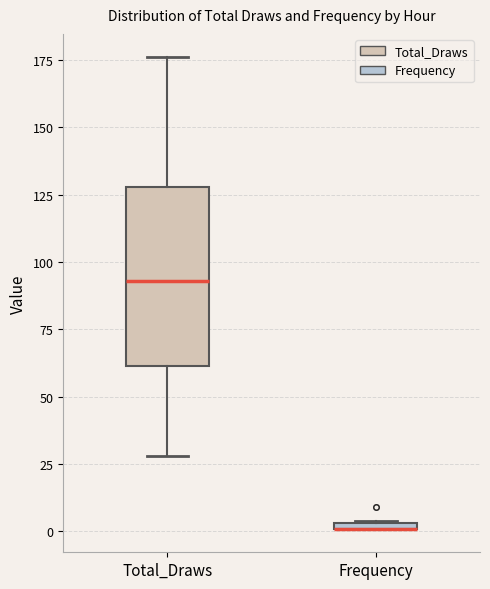

Which box is the tallest, from its lower edge to its upper edge?

Total_Draws